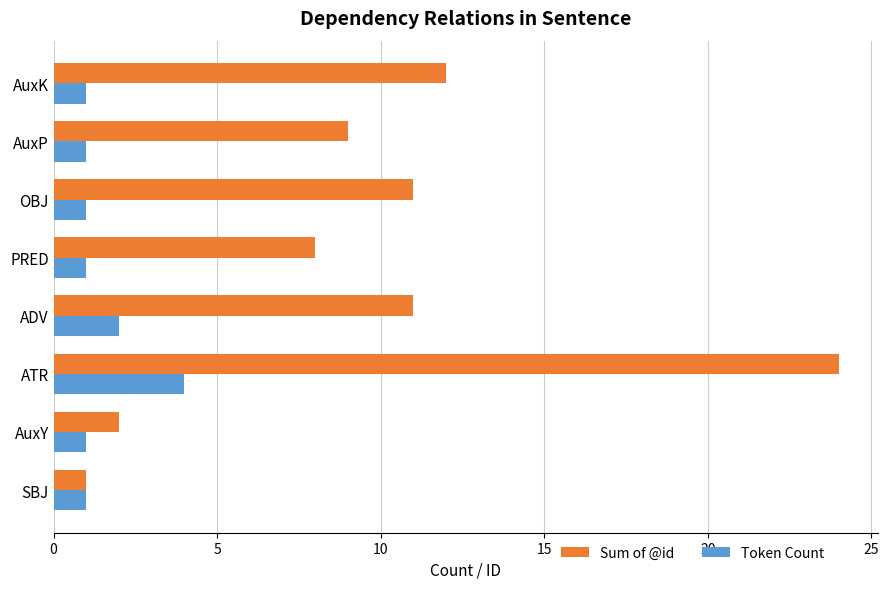

List the series in order of their overall mean, lowest first.

Token Count, Sum of @id